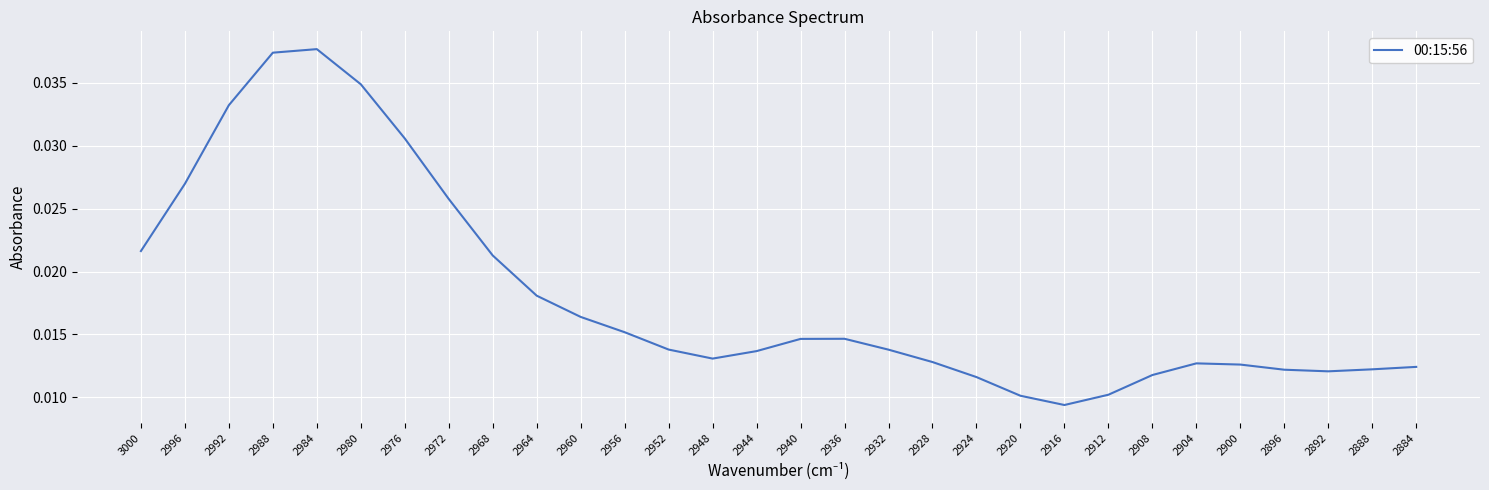

Is this an area chart (filled region under the line)?

No